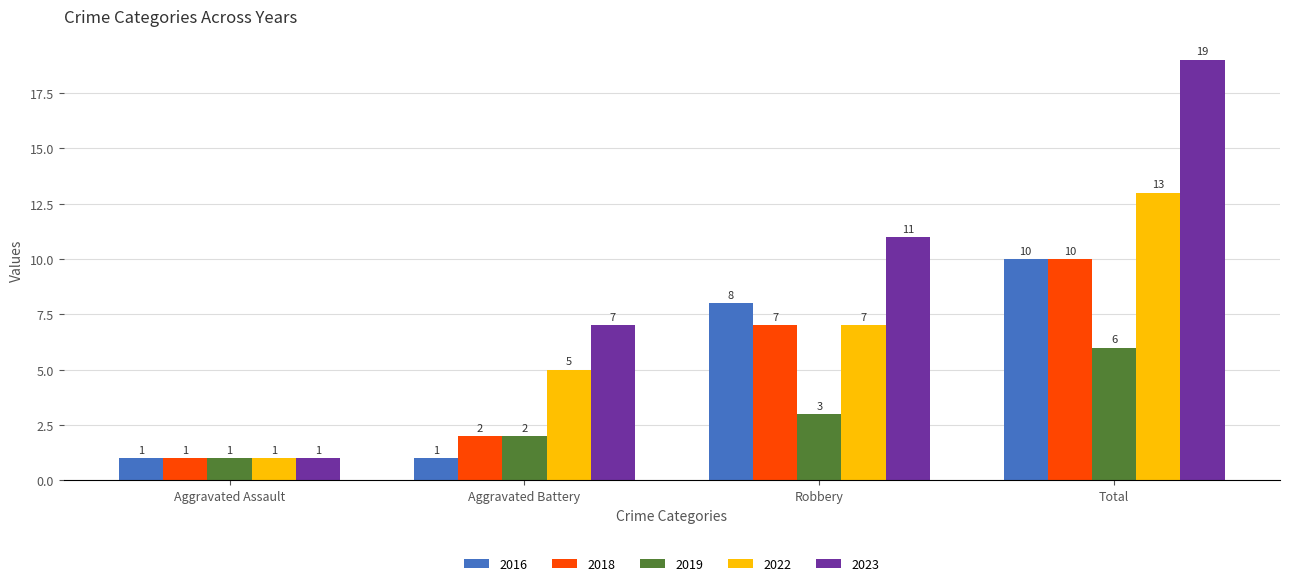

What is the difference between the 2022 values at Aggravated Battery and Aggravated Assault?

4